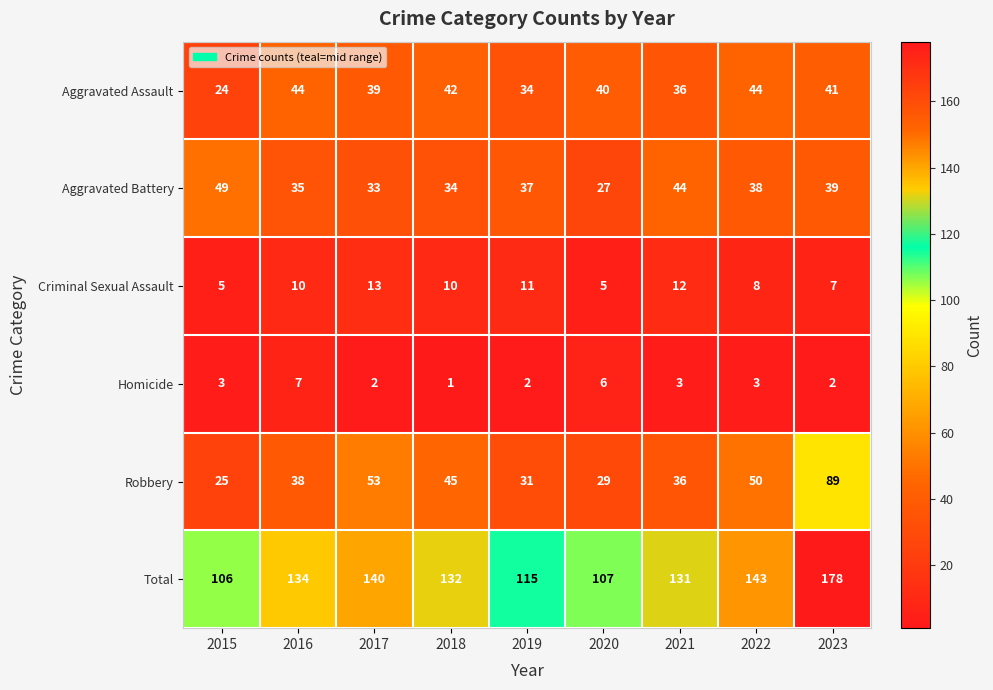

Count the number of categories in the chart.

9